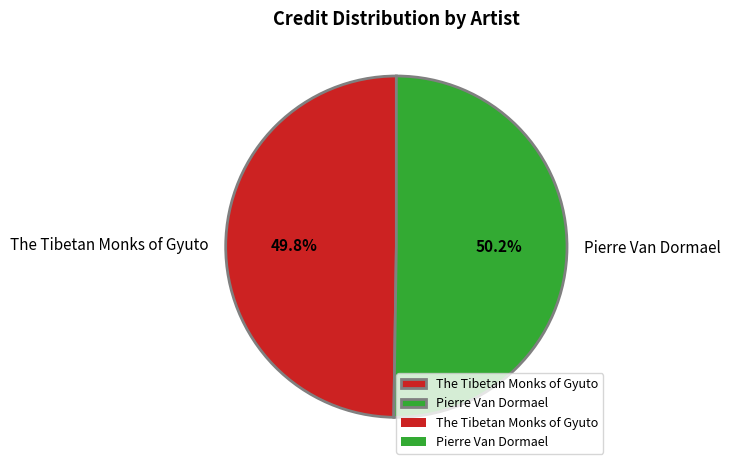

What percentage is the The Tibetan Monks of Gyuto slice, to the nearest percent?

50%